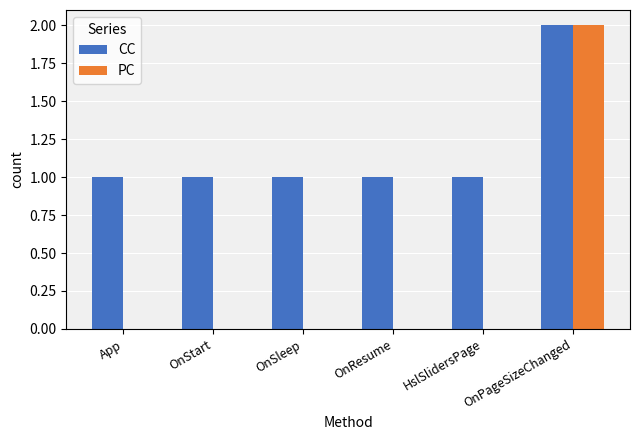

Which series has the largest total across all categories?

CC